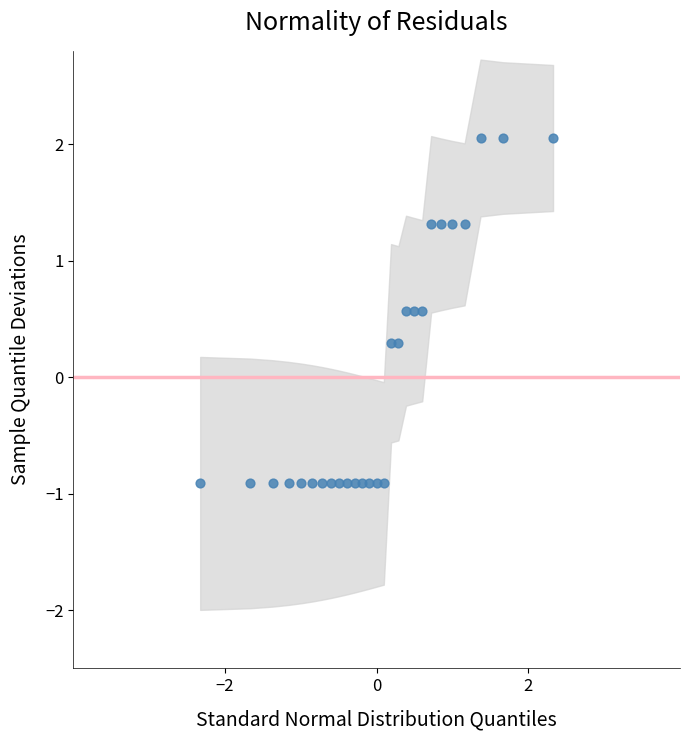

What is the range of Y values (max minus min)?

3.0